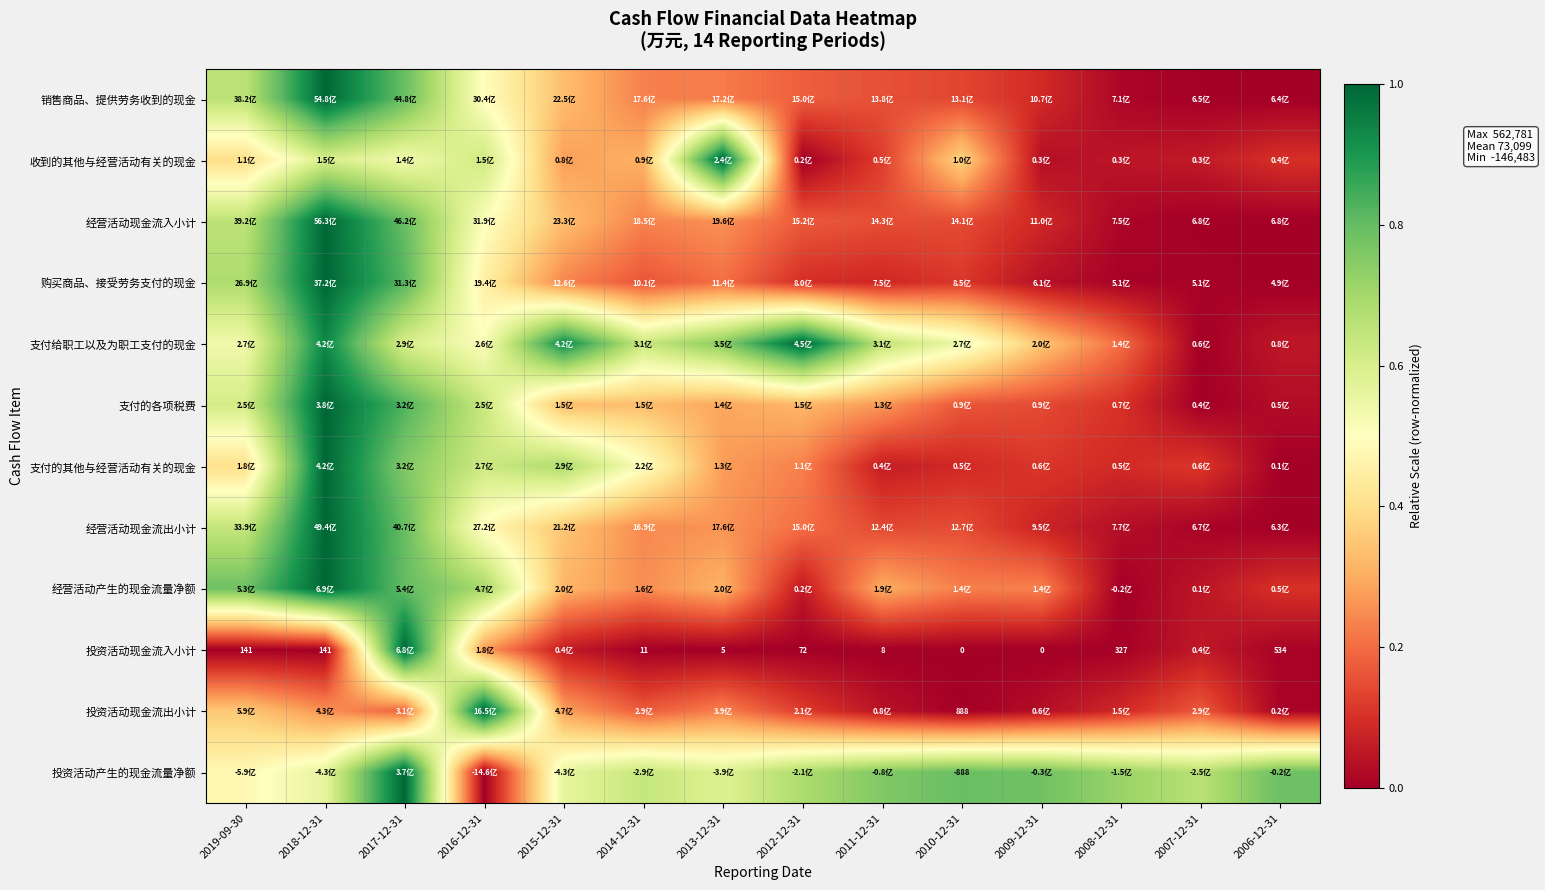

What is the difference between the 经营活动现金流入小计 values at 2019-09-30 and 2006-12-31?

0.7